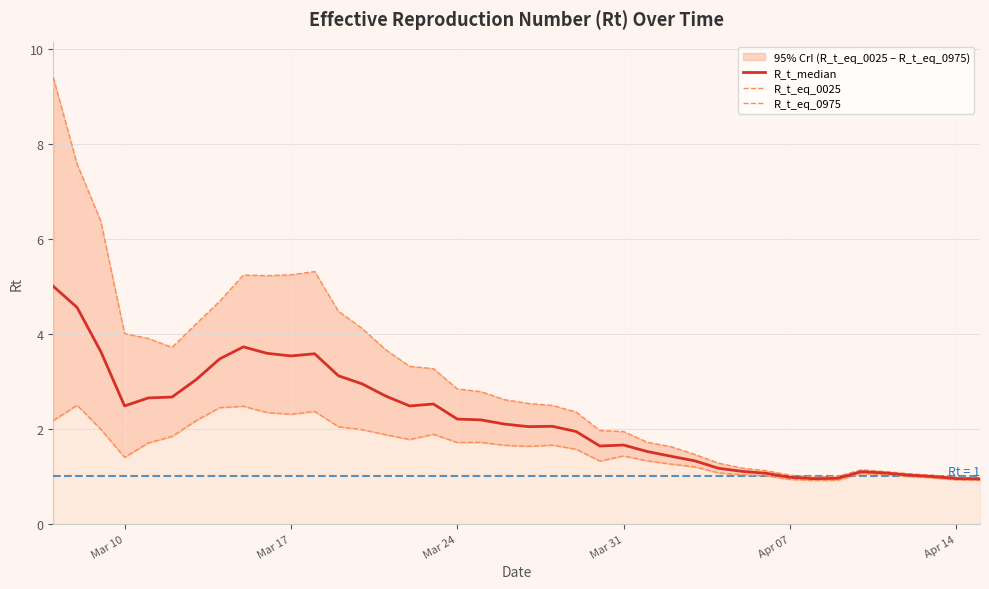

Rank the series by their maximum value, from lowest to highest.

R_t_eq_0025, R_t_median, R_t_eq_0975